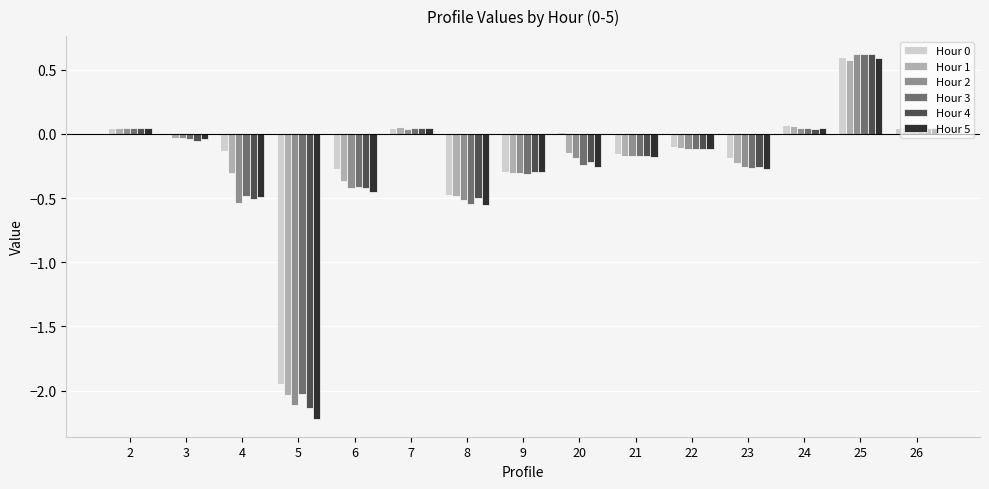

Is the value of Hour 2 at 2 greater than the value of Hour 0 at 23?

Yes